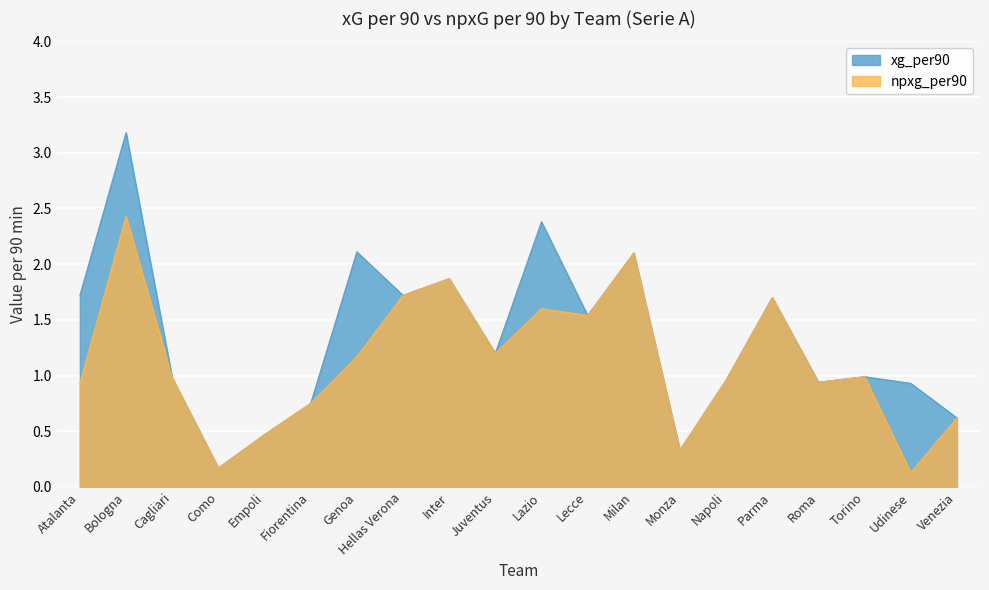

True or false: npxg_per90 has a value of 0.5 at Empoli.

True